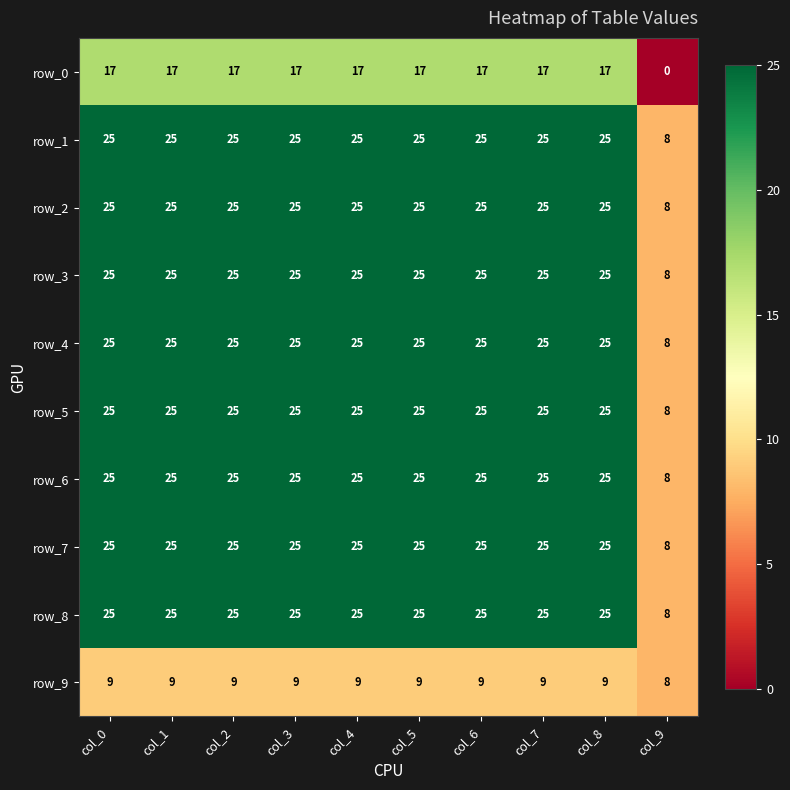

How many series are shown in this chart?

10